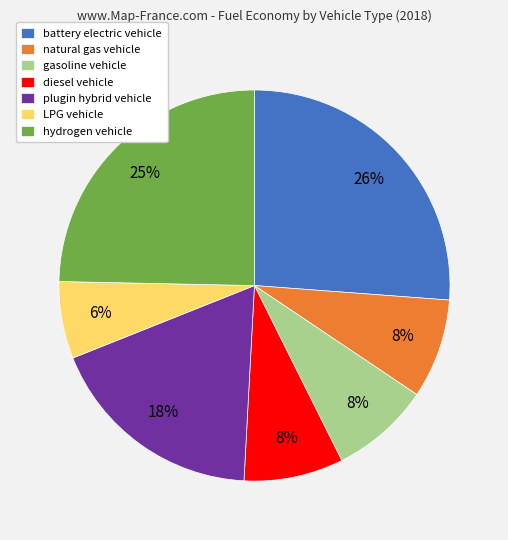

Does LPG vehicle represent more than half of the total?

No